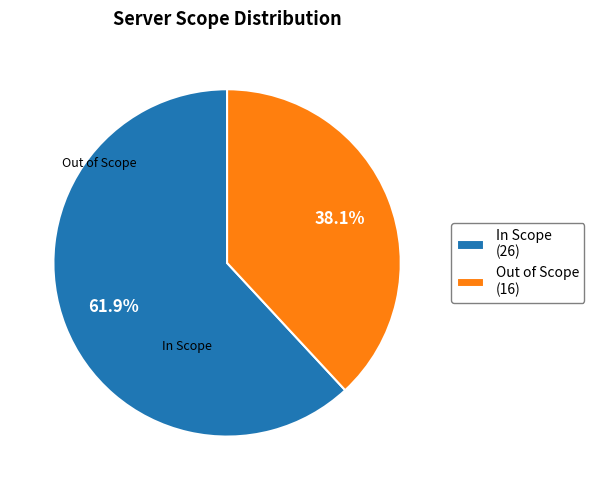

Which has a higher value, In Scope (26) or Out of Scope (16)?

In Scope (26)